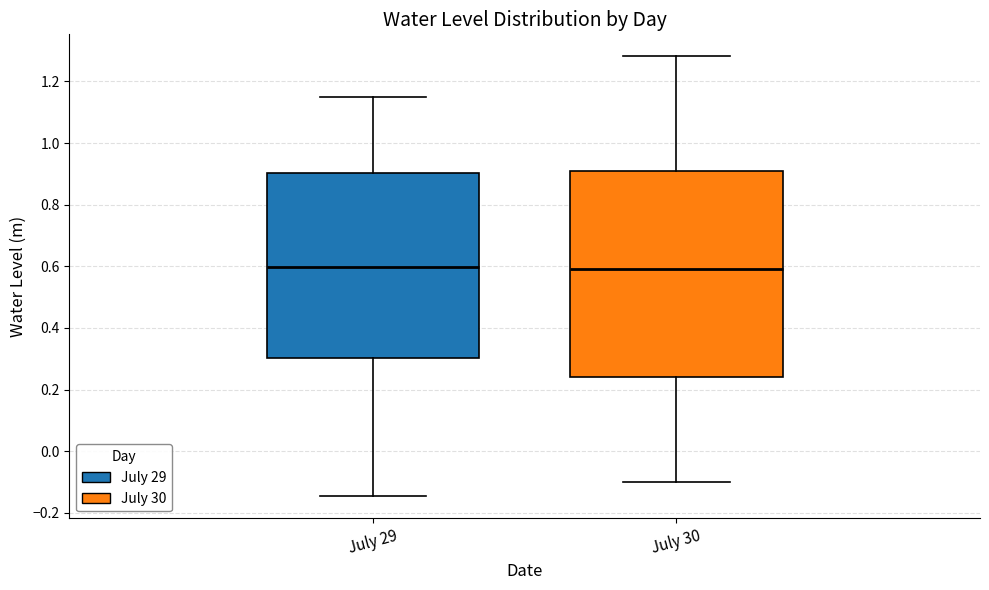

Reading left to right, read every box against the y-axis: the position of its median line, the range the box covers, and the ends of its whiskers. The values are not printed on the chart, so give them approximately, as read against the axis.

July 29: median 0.60, box 0.30 to 0.90, whiskers -0.14 to 1.14
July 30: median 0.60, box 0.24 to 0.92, whiskers -0.10 to 1.28